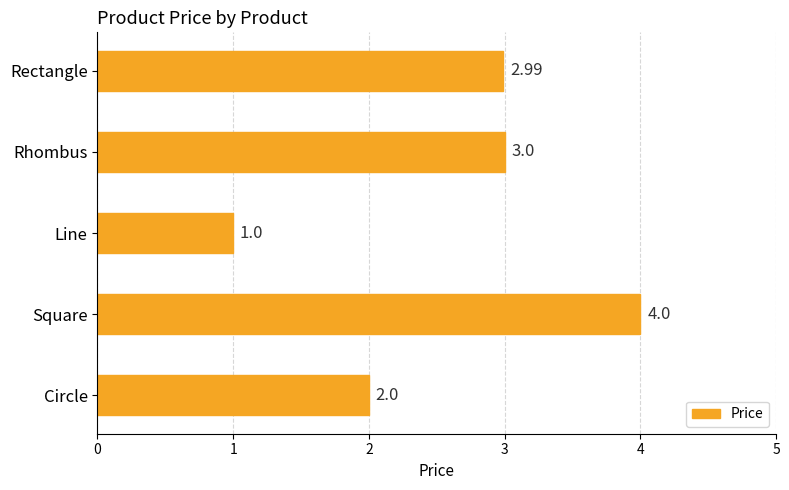

Are the bars grouped side by side (vs. stacked)?

No